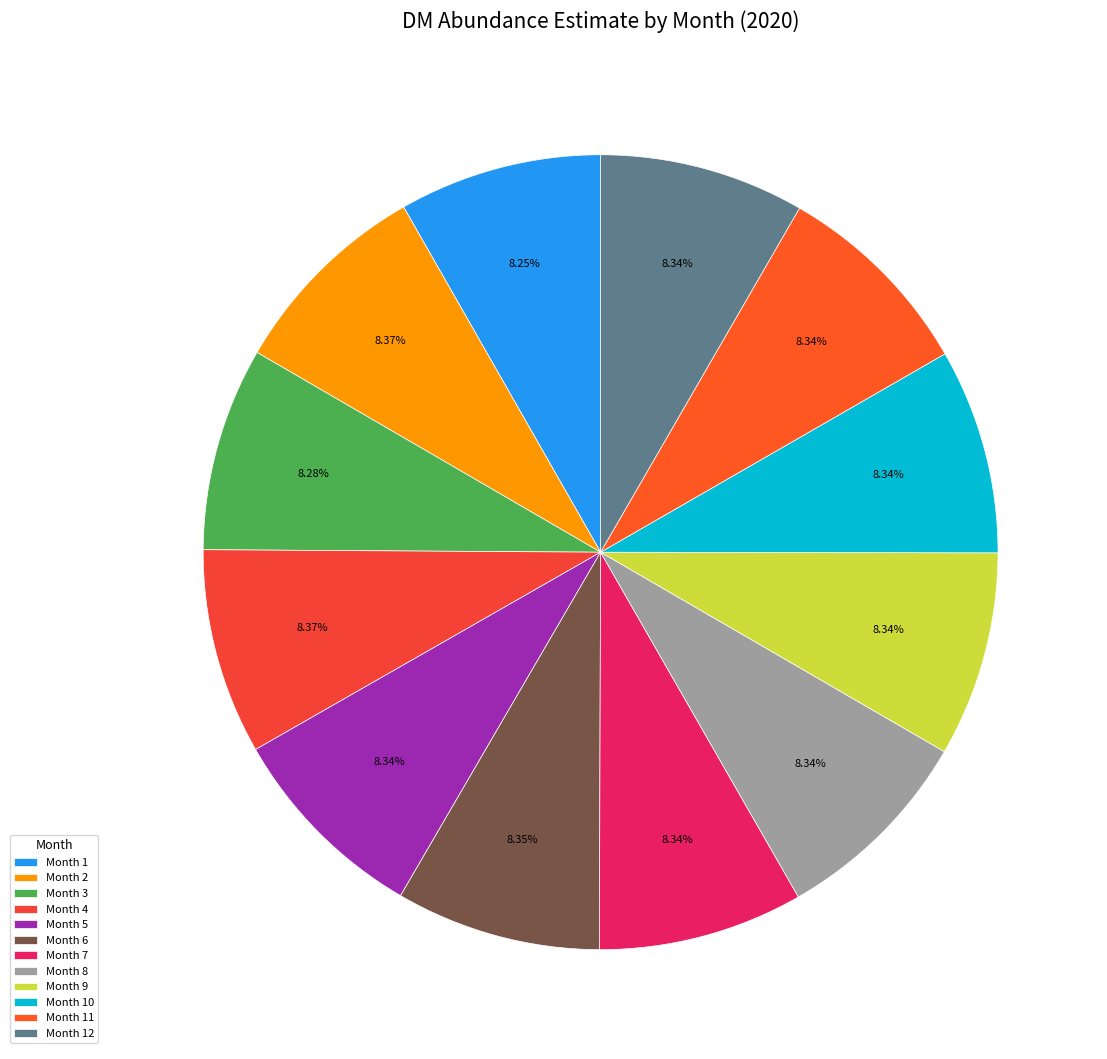

Which category has the smallest portion of the pie?

1